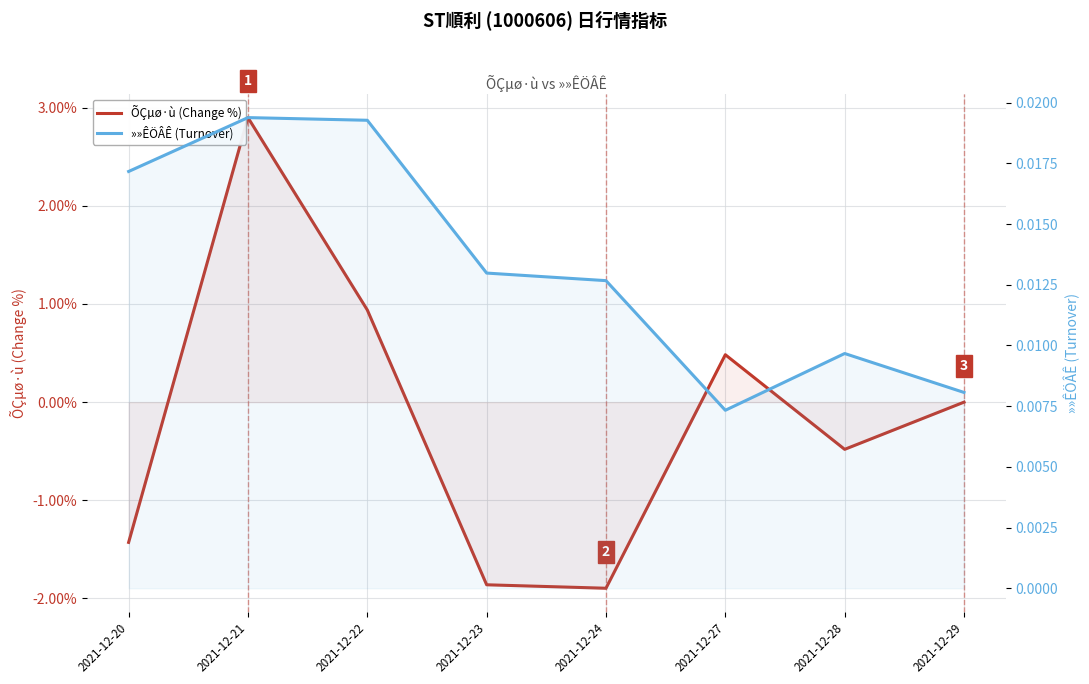

Which series has the largest total across all categories?

»»ÊÖÂÊ (Turnover)